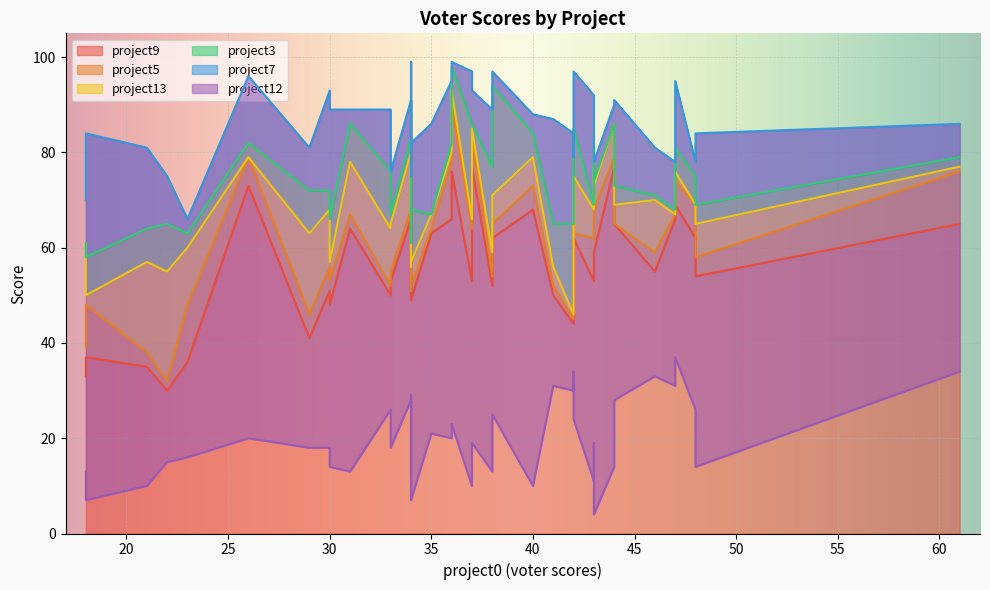

How many interior local valleys does the project13 series have?

12